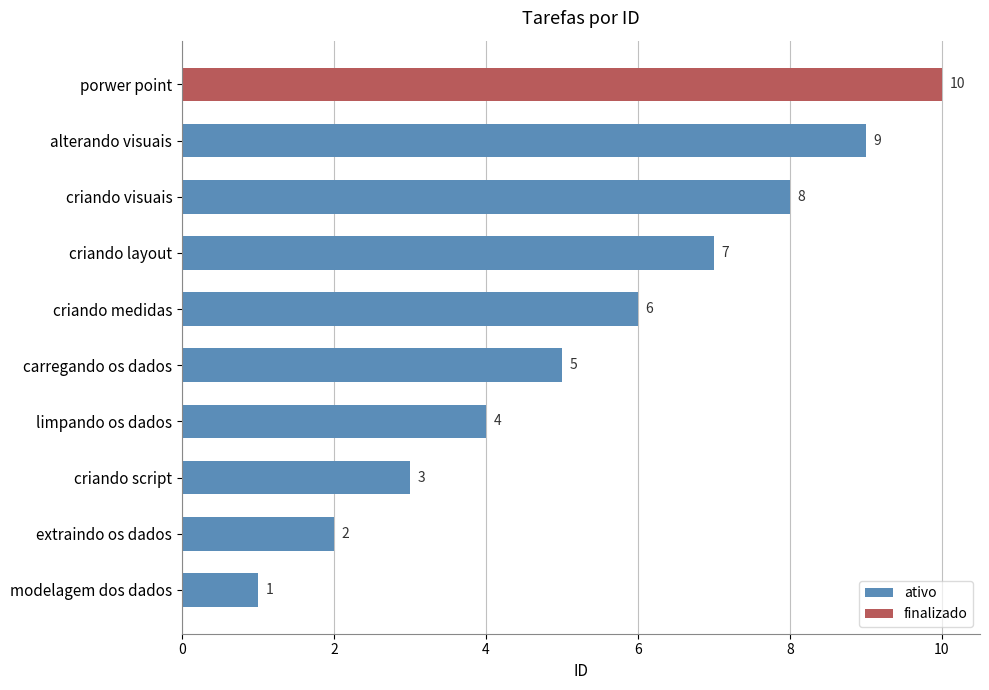

What value does the ativo series have at criando visuais?

8